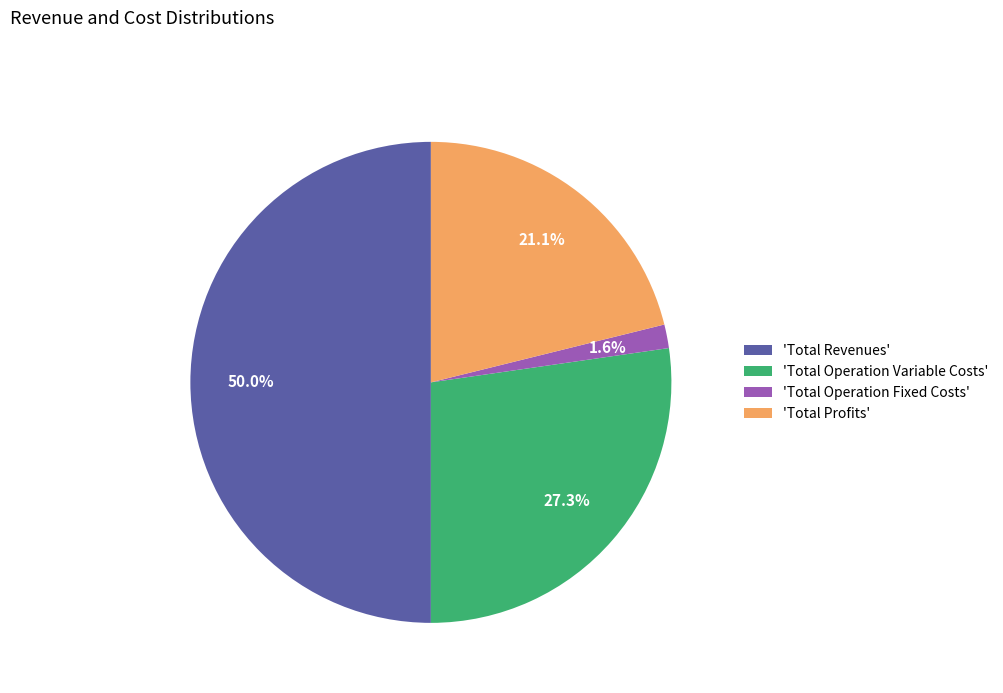

What percentage is NOT represented by 'Total Revenues'?

50.0%